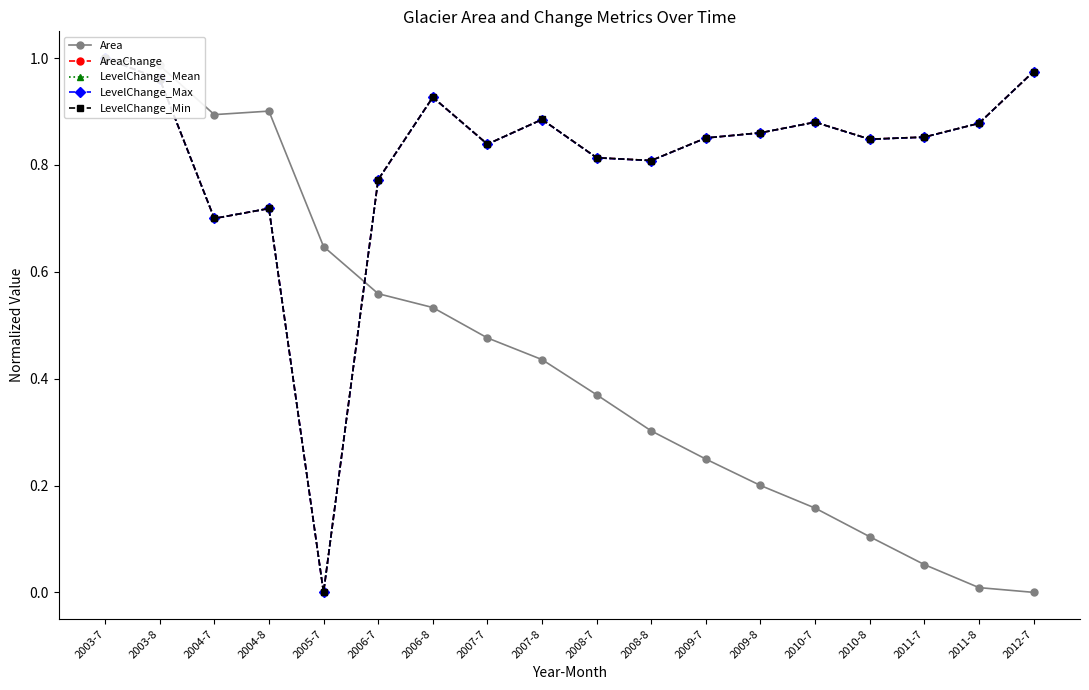

Count the number of categories in the chart.

18